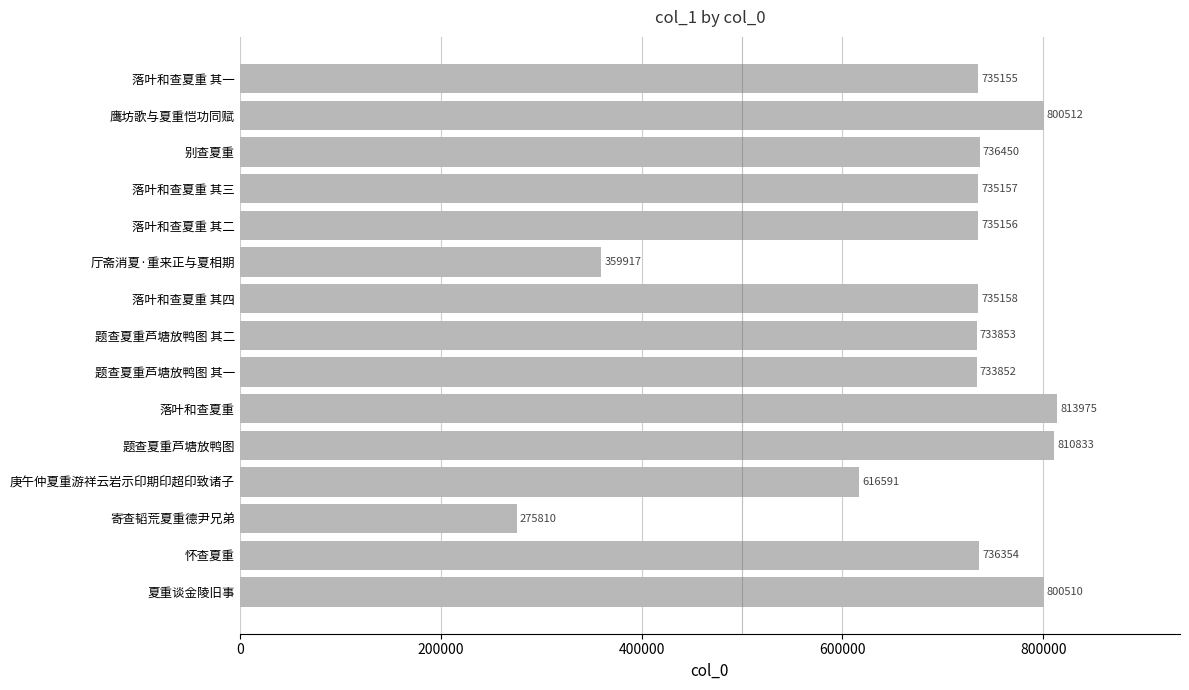

What is the difference between the maximum and second lowest values?

454058